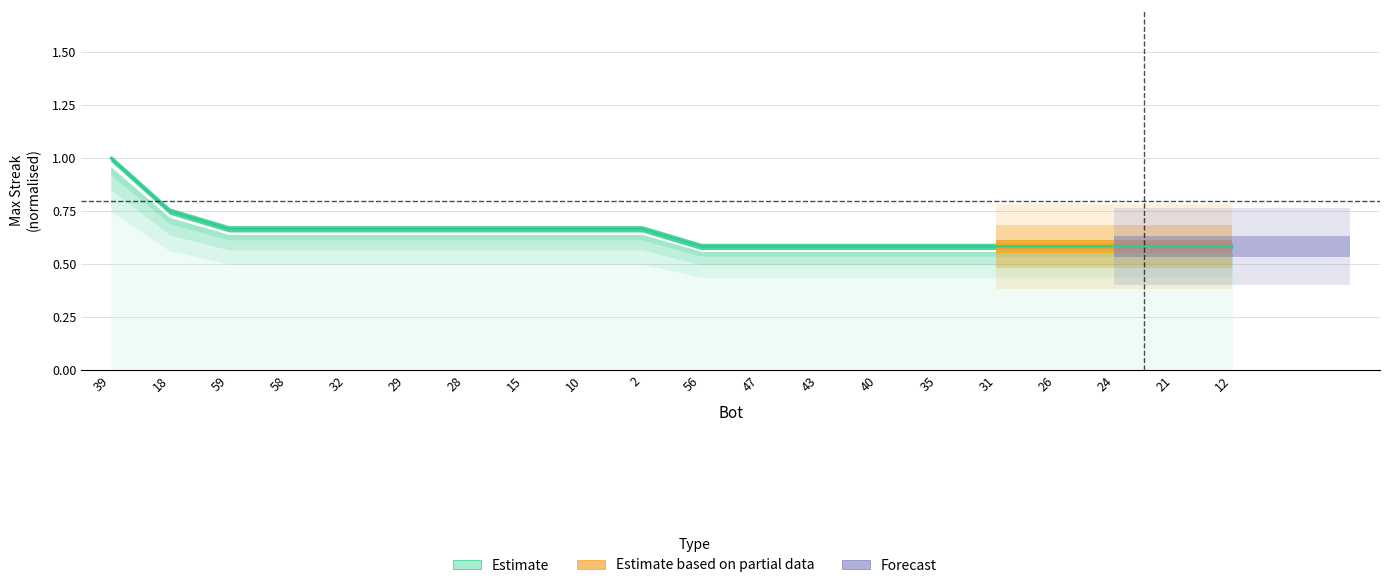

How many categories are shown in the chart?

20